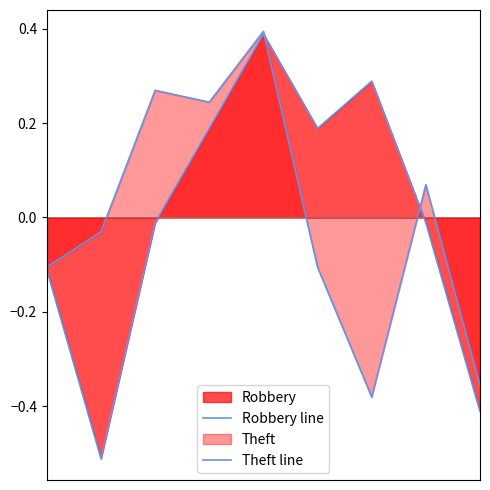

Reading left to right, extract all data points from this chart.

Robbery line: -0.1	-0.5	-0.0	0.2	0.4	0.2	0.3	-0.0	-0.4
Theft line: -0.1	-0.0	0.3	0.2	0.4	-0.1	-0.4	0.1	-0.4